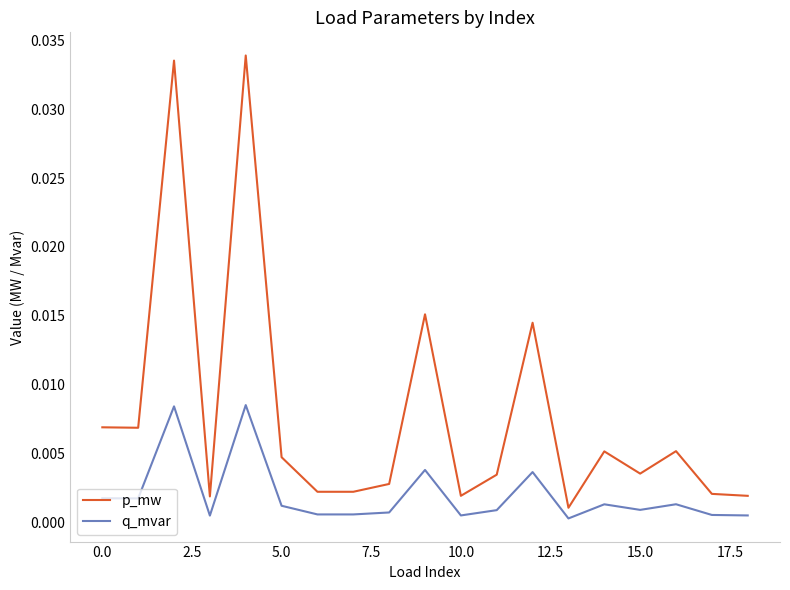

Which series has the largest total across all categories?

p_mw